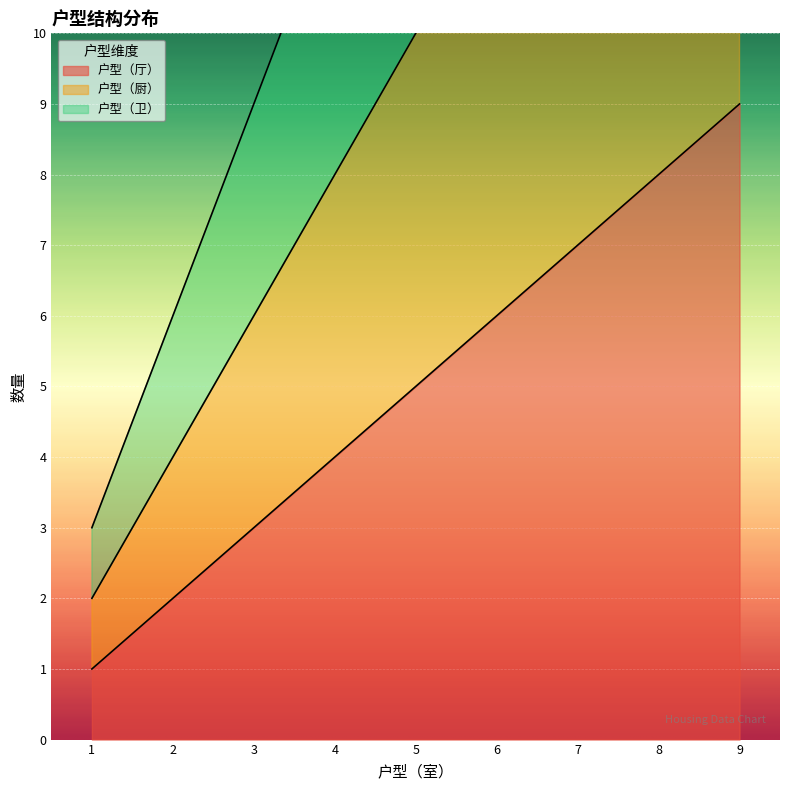

Reading left to right, list all the values displayed in this chart.

户型（厅）: 1=1	2=2	3=3	4=4	5=5	6=6	7=7	8=8	9=9
户型（厨）: 1=2	2=4	3=6	4=8	5=10	6=12	7=14	8=16	9=18
户型（卫）: 1=3	2=6	3=9	4=12	5=15	6=18	7=21	8=24	9=27